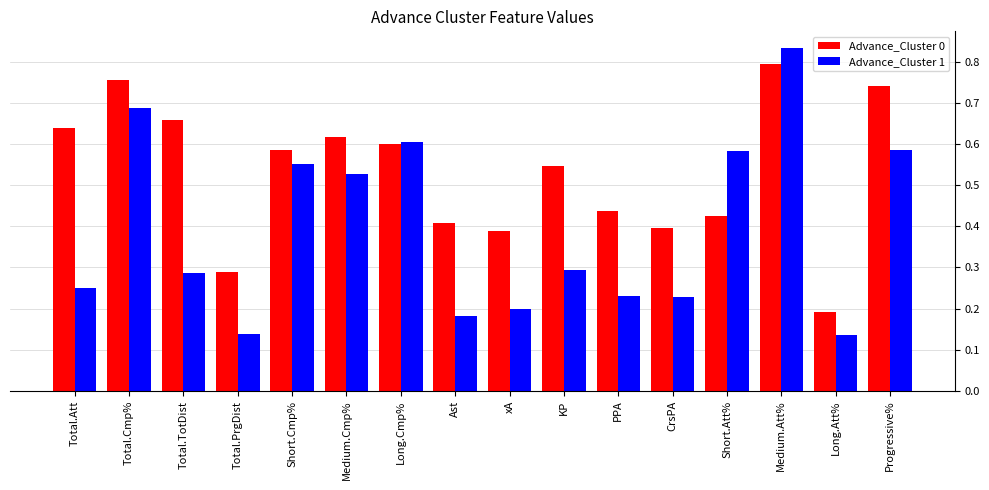

Where is Advance_Cluster 0 nearest to the value 0?

Long.Att%